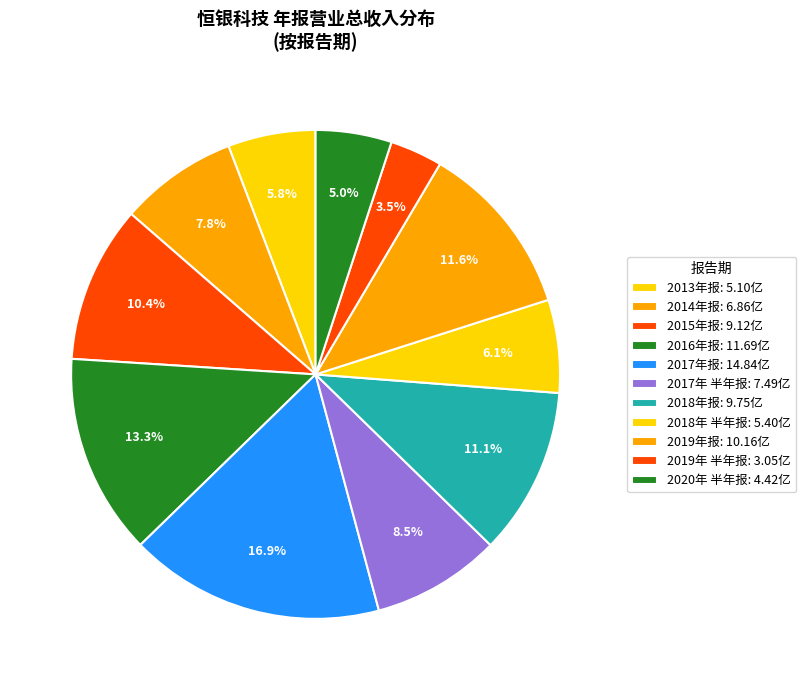

How many segments does this pie chart have?

11